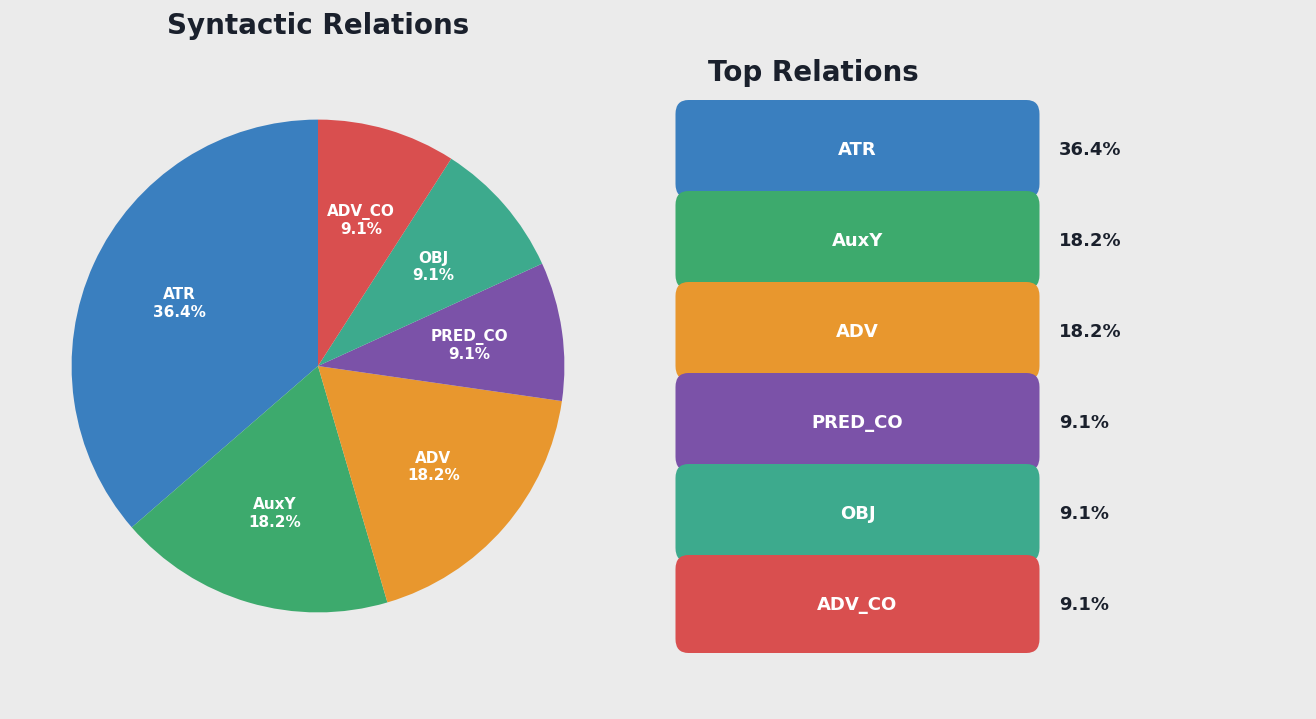

What is the largest slice in the pie chart?

ATR